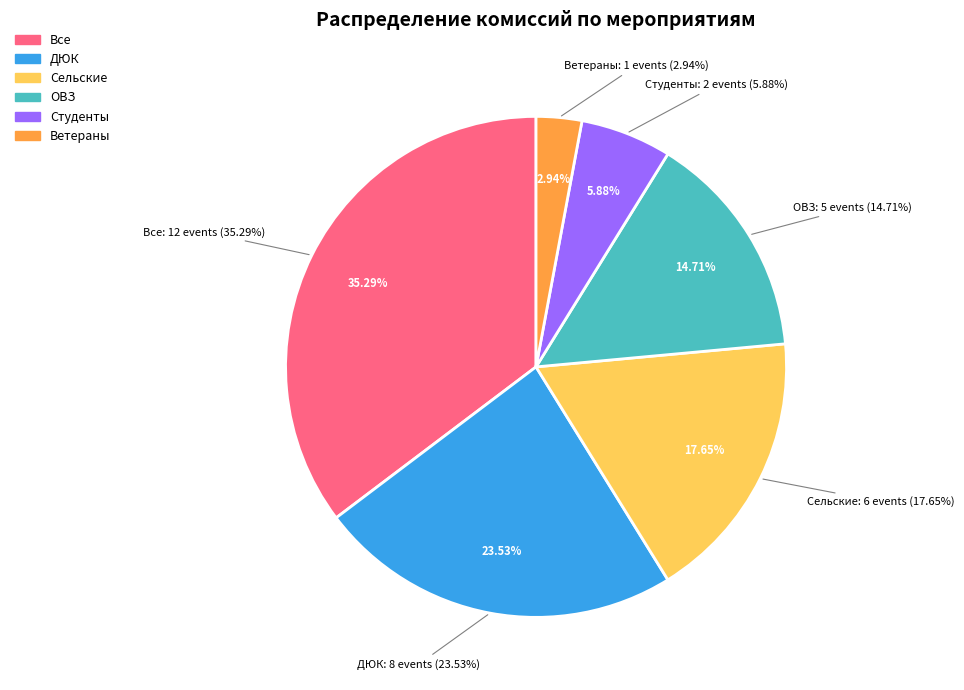

What portion of the pie excludes Сельские?

82.4%